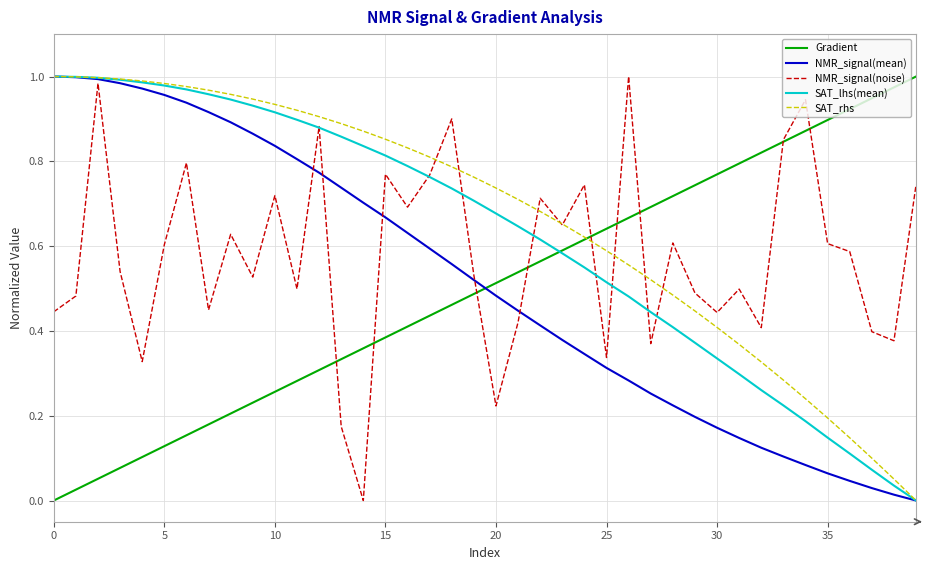

What are all the series names shown in the legend?

Gradient, NMR_signal(mean), NMR_signal(noise), SAT_lhs(mean), SAT_rhs